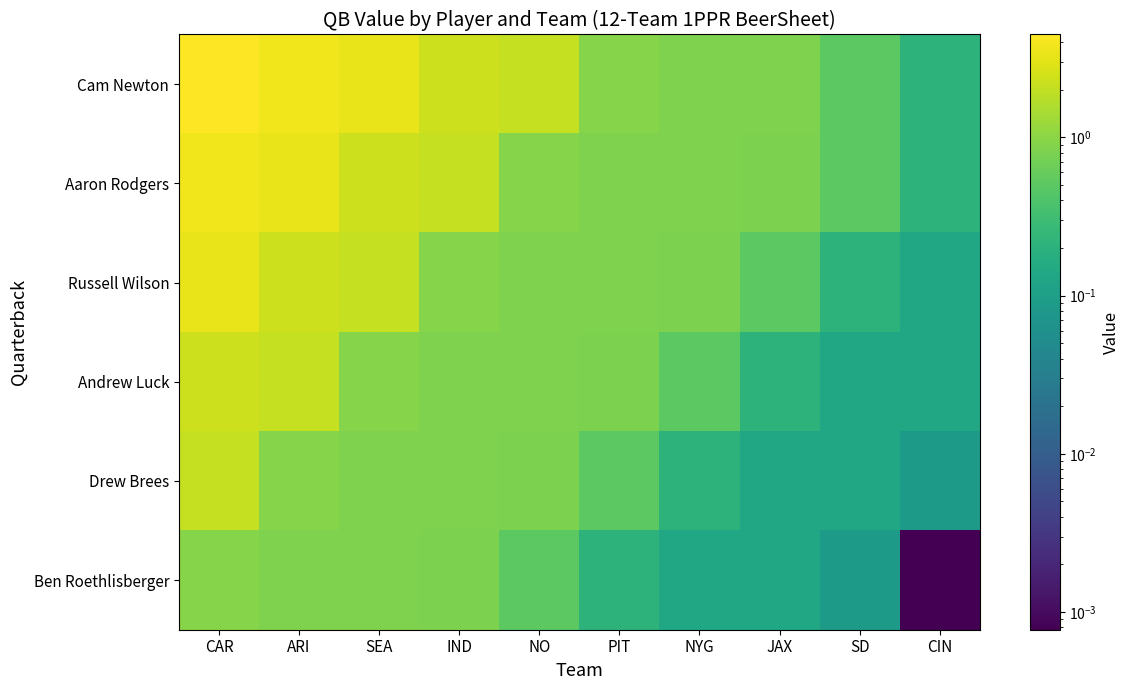

Reading left to right, list all the values displayed in this chart.

Cam Newton: CAR=4.5	ARI=3.8	SEA=3.3	IND=2.3	NO=2.1	PIT=0.9	NYG=0.8	JAX=0.8	SD=0.5	CIN=0.2
Aaron Rodgers: CAR=3.8	ARI=3.3	SEA=2.3	IND=2.1	NO=0.9	PIT=0.8	NYG=0.8	JAX=0.8	SD=0.5	CIN=0.2
Russell Wilson: CAR=3.3	ARI=2.3	SEA=2.1	IND=0.9	NO=0.8	PIT=0.8	NYG=0.8	JAX=0.5	SD=0.2	CIN=0.1
Andrew Luck: CAR=2.3	ARI=2.1	SEA=0.9	IND=0.8	NO=0.8	PIT=0.8	NYG=0.5	JAX=0.2	SD=0.1	CIN=0.1
Drew Brees: CAR=2.1	ARI=0.9	SEA=0.8	IND=0.8	NO=0.8	PIT=0.5	NYG=0.2	JAX=0.1	SD=0.1	CIN=0.1
Ben Roethlisberger: CAR=0.9	ARI=0.8	SEA=0.8	IND=0.8	NO=0.5	PIT=0.2	NYG=0.1	JAX=0.1	SD=0.1	CIN=0.0